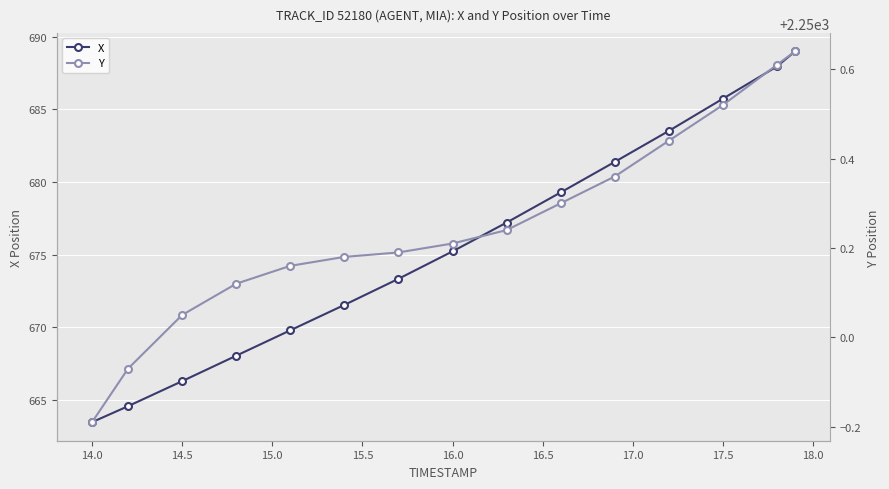

Reading right to left, list all the values displayed in this chart.

X: 689.0	688.0	685.7	683.5	681.4	679.3	677.2	675.2	673.3	671.5	669.8	668.0	666.3	664.6	663.5
Y: 2250.6	2250.6	2250.5	2250.4	2250.4	2250.3	2250.2	2250.2	2250.2	2250.2	2250.2	2250.1	2250.1	2249.9	2249.8